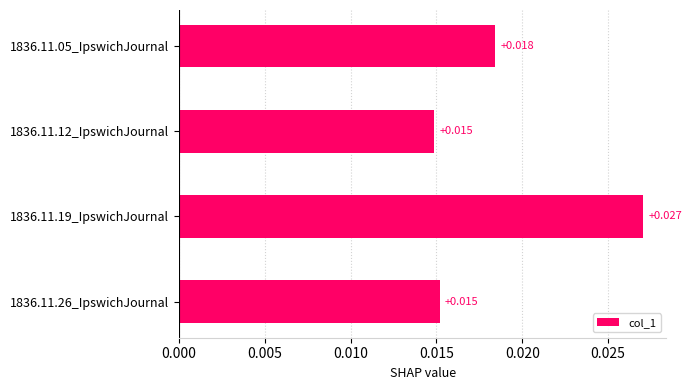

How many values are between 0 and 1?

4